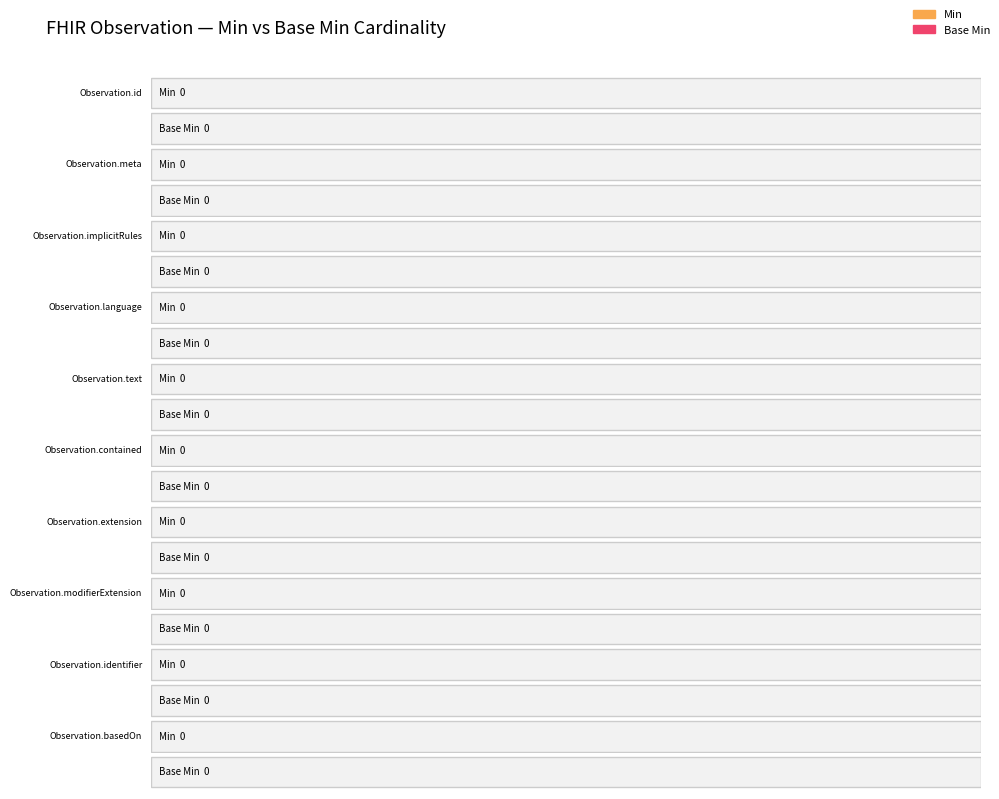

How many series are shown in this chart?

2